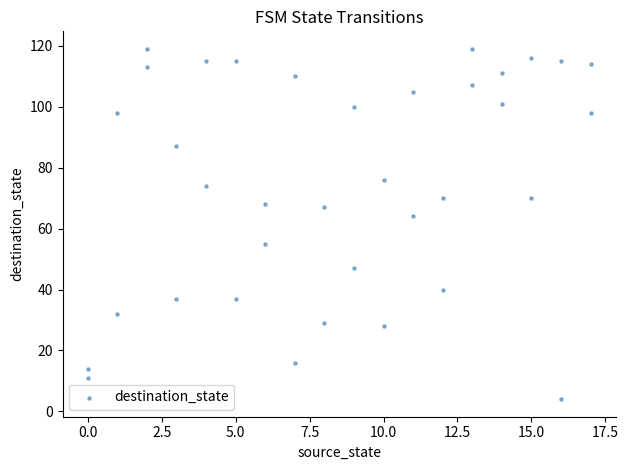

What is the range of X values (max minus min)?

17